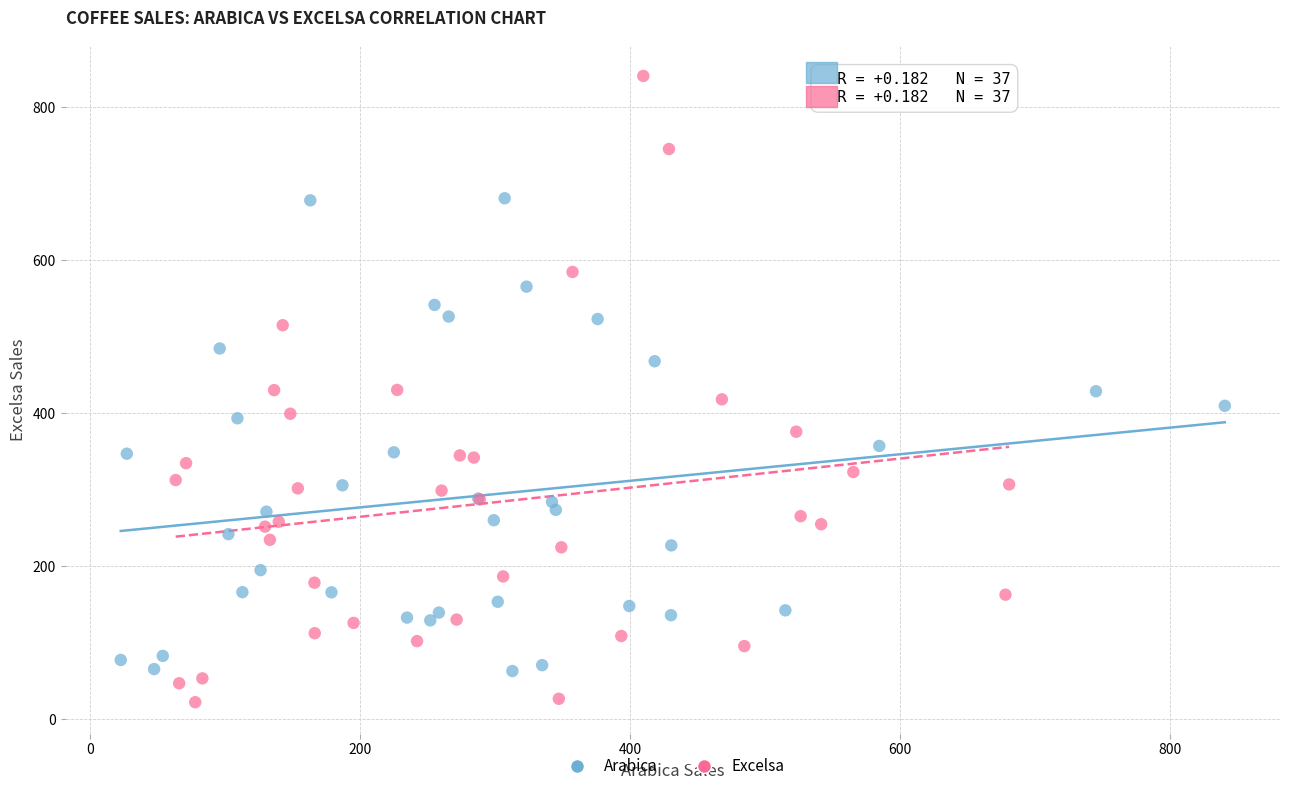

What are all the series names shown in the legend?

Arabica, Excelsa